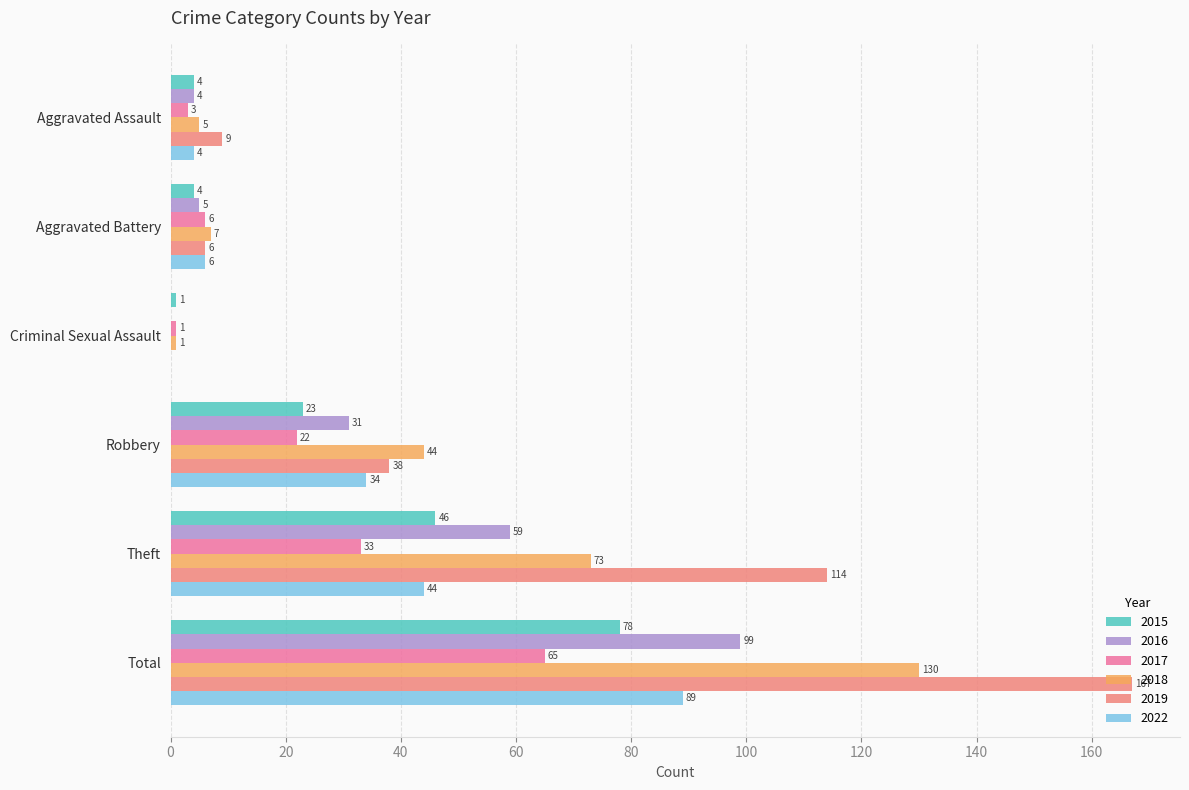

True or false: 2016 has a value of 0 at Criminal Sexual Assault.

True